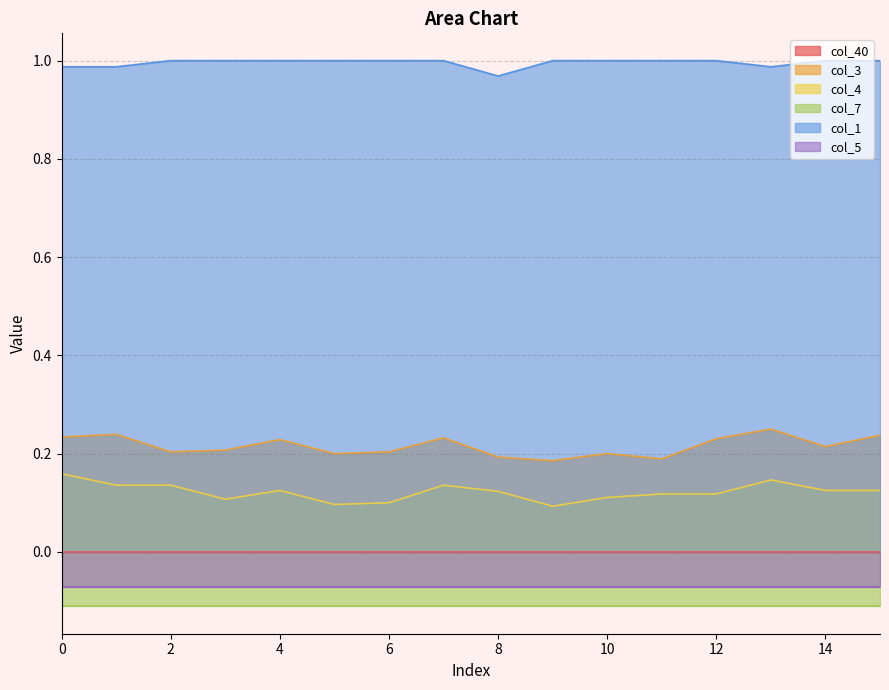

True or false: col_3 has more than 0 interior local peaks.

True